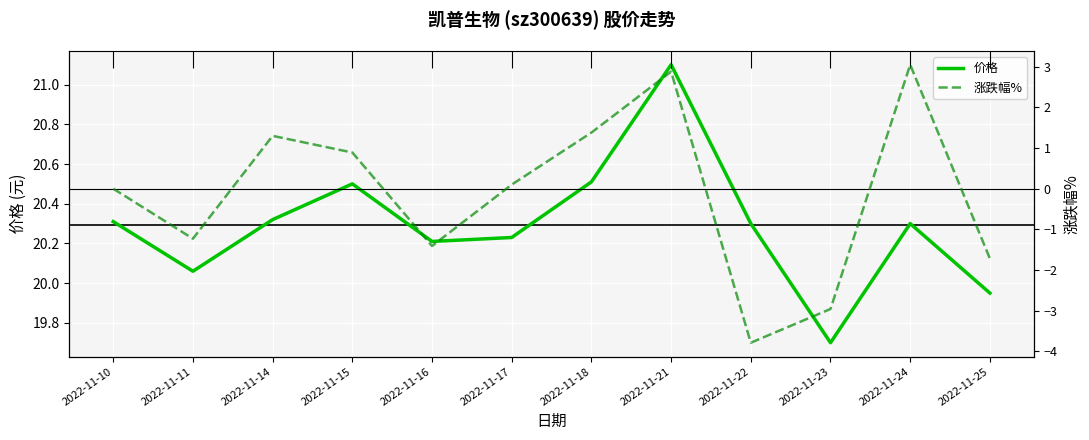

True or false: 涨跌幅% has a value of 1.3 at 2022-11-21.

False